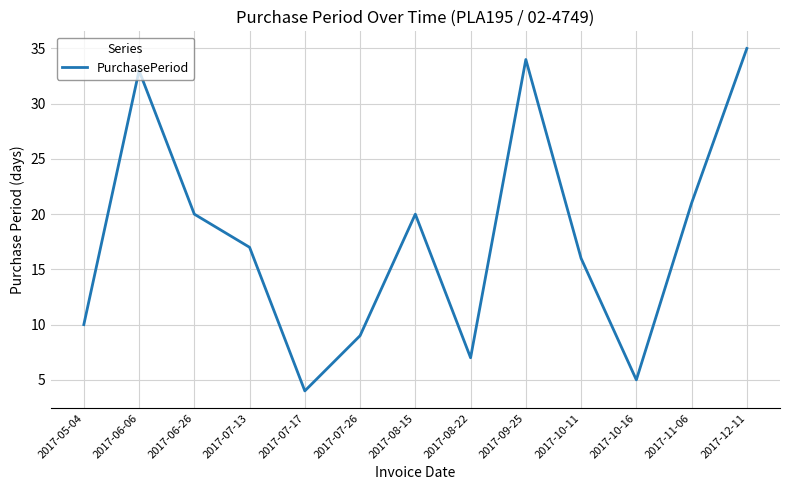

Where is the first local minimum?

2017-07-17